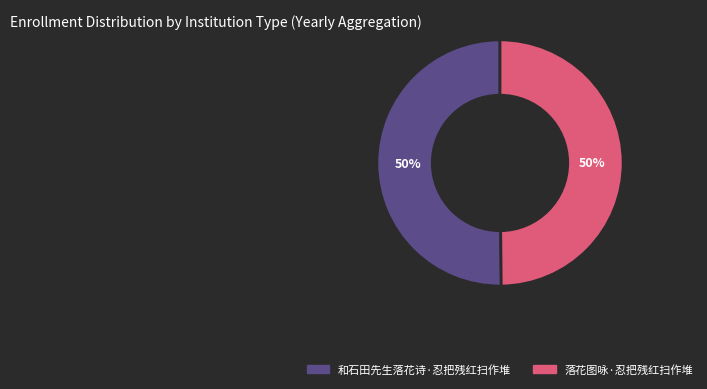

To the nearest percent, what is the average slice percentage?

50%